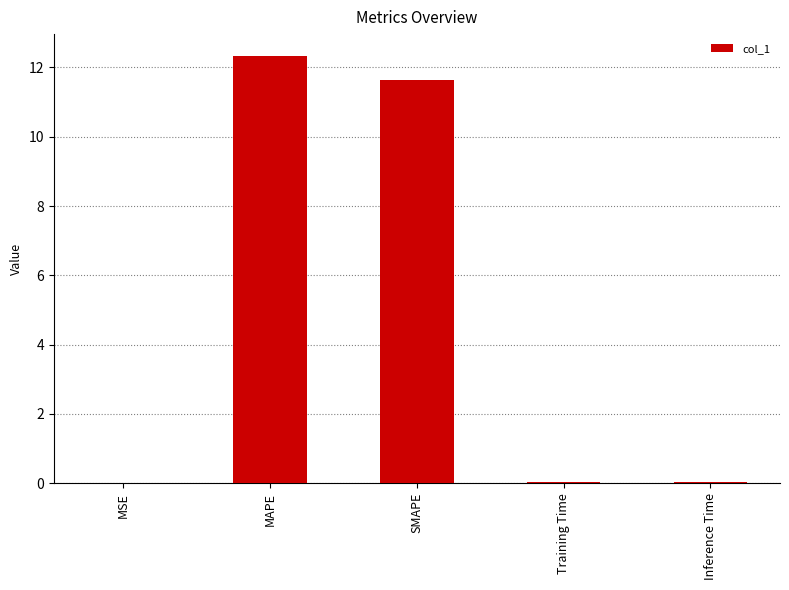

What is the difference between the values at MSE and SMAPE?

11.6